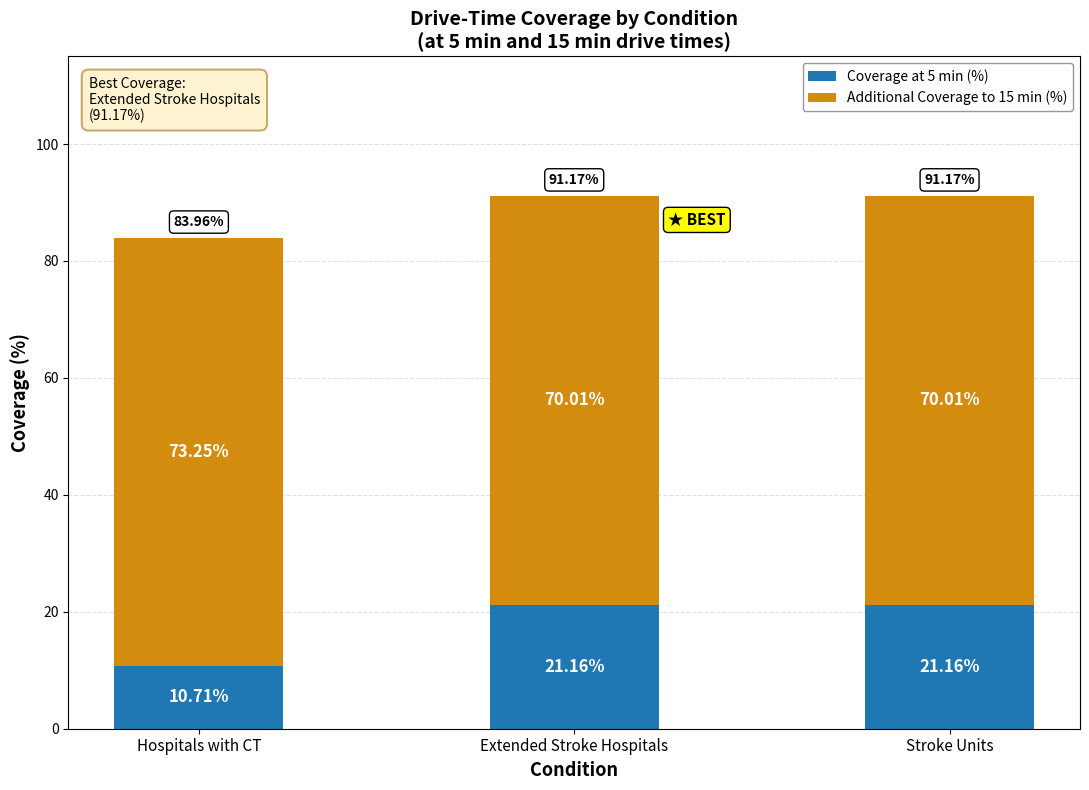

At which label is Coverage at 5 min (%) closest to 15?

Hospitals with CT